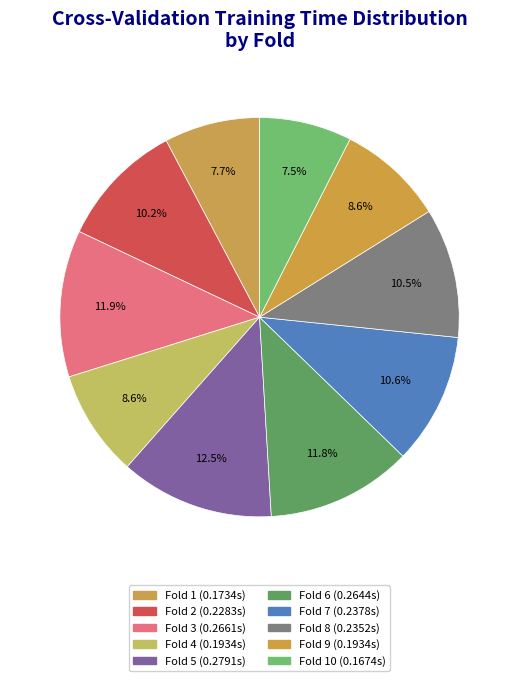

What is the smallest slice in the pie chart?

Fold 10